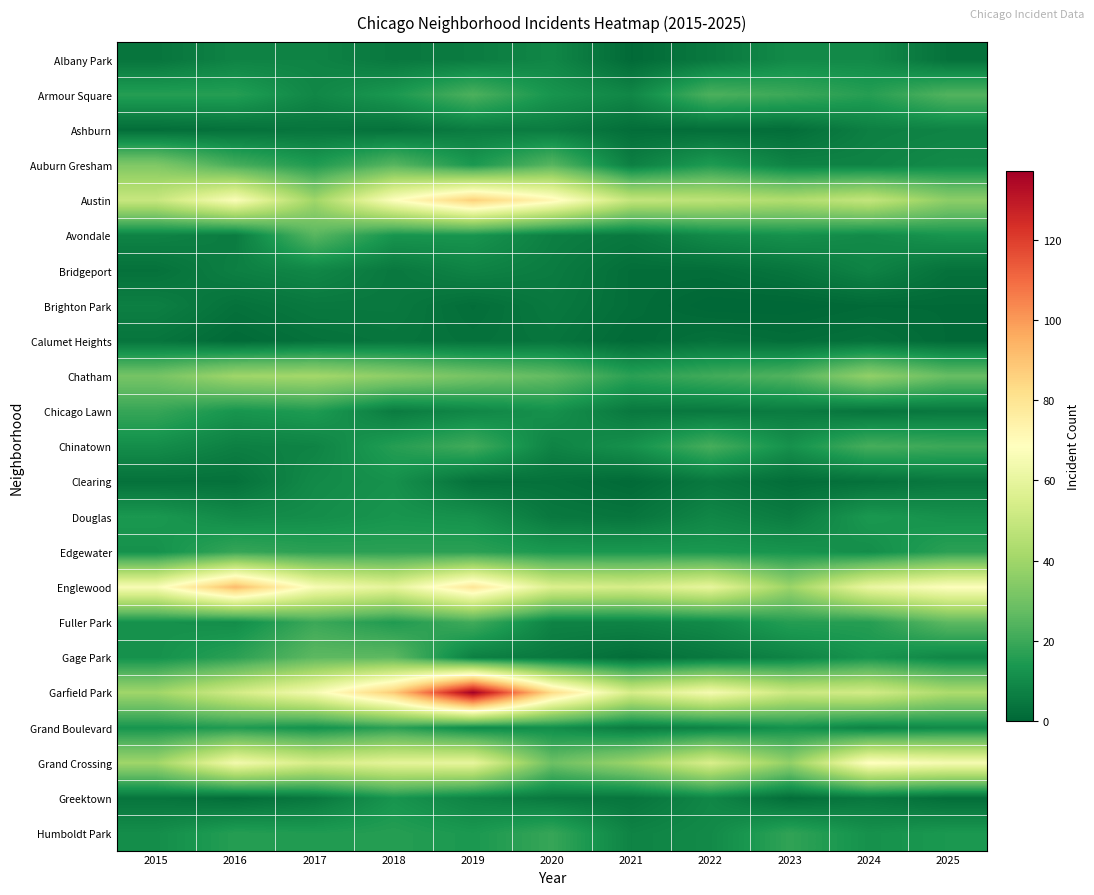

Reading left to right, list all the values displayed in this chart.

Albany Park: 2015=4	2016=8	2017=8	2018=5	2019=6	2020=9	2021=1	2022=5	2023=10	2024=10	2025=3
Armour Square: 2015=16	2016=16	2017=9	2018=14	2019=23	2020=13	2021=9	2022=23	2023=20	2024=16	2025=24
Ashburn: 2015=2	2016=3	2017=4	2018=3	2019=6	2020=6	2021=2	2022=2	2023=2	2024=7	2025=8
Auburn Gresham: 2015=33	2016=22	2017=15	2018=25	2019=14	2020=25	2021=7	2022=15	2023=8	2024=8	2025=10
Austin: 2015=50	2016=67	2017=40	2018=68	2019=87	2020=72	2021=49	2022=47	2023=44	2024=49	2025=36
Avondale: 2015=8	2016=6	2017=25	2018=13	2019=13	2020=7	2021=5	2022=10	2023=12	2024=10	2025=13
Bridgeport: 2015=3	2016=7	2017=9	2018=5	2019=8	2020=6	2021=2	2022=2	2023=4	2024=8	2025=3
Brighton Park: 2015=7	2016=3	2017=5	2018=5	2019=2	2020=5	2021=2	2022=0	2023=0	2024=1	2025=1
Calumet Heights: 2015=4	2016=1	2017=3	2018=4	2019=3	2020=4	2021=1	2022=3	2023=2	2024=3	2025=1
Chatham: 2015=31	2016=40	2017=41	2018=36	2019=31	2020=27	2021=17	2022=21	2023=24	2024=37	2025=28
Chicago Lawn: 2015=19	2016=13	2017=15	2018=6	2019=9	2020=12	2021=5	2022=5	2023=6	2024=4	2025=5
Chinatown: 2015=11	2016=7	2017=8	2018=16	2019=21	2020=8	2021=12	2022=22	2023=12	2024=22	2025=20
Clearing: 2015=3	2016=3	2017=10	2018=12	2019=3	2020=3	2021=1	2022=5	2023=2	2024=3	2025=5
Douglas: 2015=14	2016=10	2017=11	2018=13	2019=12	2020=5	2021=4	2022=9	2023=6	2024=14	2025=12
Edgewater: 2015=12	2016=19	2017=17	2018=17	2019=17	2020=14	2021=14	2022=14	2023=13	2024=11	2025=17
Englewood: 2015=66	2016=92	2017=66	2018=59	2019=79	2020=56	2021=54	2022=60	2023=39	2024=61	2025=68
Fuller Park: 2015=12	2016=11	2017=20	2018=15	2019=21	2020=8	2021=8	2022=10	2023=16	2024=16	2025=26
Gage Park: 2015=12	2016=17	2017=26	2018=26	2019=7	2020=5	2021=2	2022=5	2023=8	2024=13	2025=9
Garfield Park: 2015=40	2016=53	2017=65	2018=88	2019=137	2020=83	2021=54	2022=65	2023=51	2024=53	2025=43
Grand Boulevard: 2015=13	2016=15	2017=12	2018=17	2019=10	2020=11	2021=6	2022=8	2023=12	2024=8	2025=10
Grand Crossing: 2015=40	2016=64	2017=54	2018=59	2019=60	2020=29	2021=39	2022=55	2023=37	2024=69	2025=65
Greektown: 2015=4	2016=2	2017=5	2018=13	2019=8	2020=5	2021=4	2022=9	2023=2	2024=5	2025=2
Humboldt Park: 2015=11	2016=16	2017=15	2018=16	2019=14	2020=19	2021=8	2022=10	2023=18	2024=12	2025=14